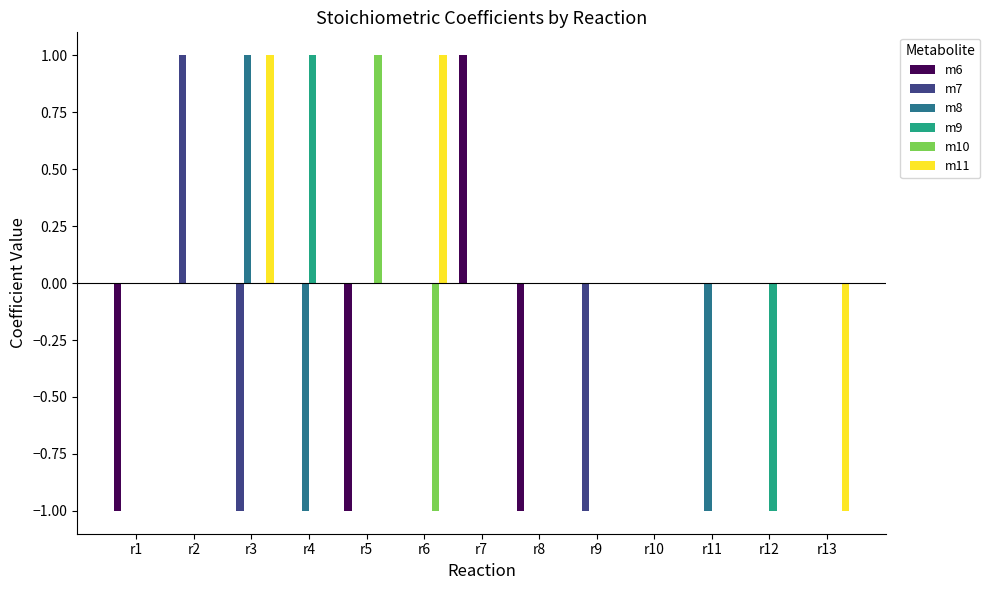

Which category has the highest value in the m9 series?

r4